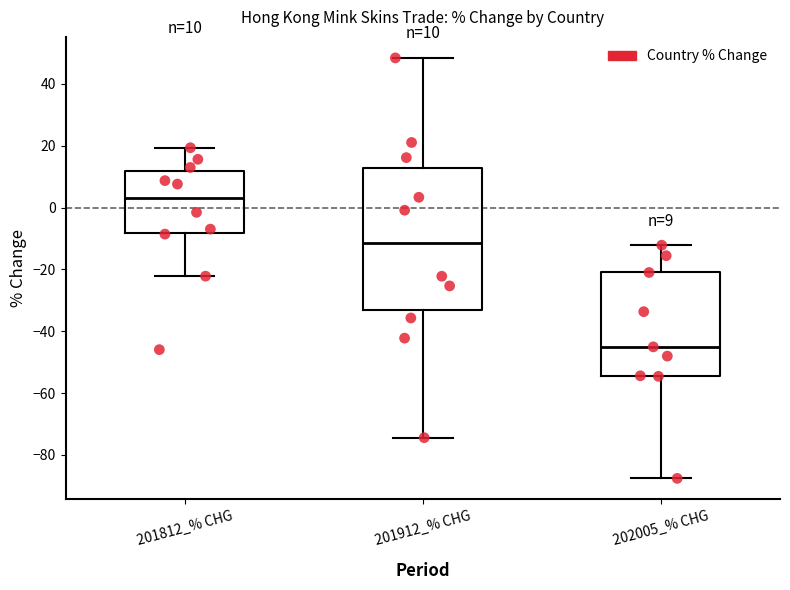

Comparing the boxes themselves (not the whiskers), which one is the tallest?

201912_% CHG